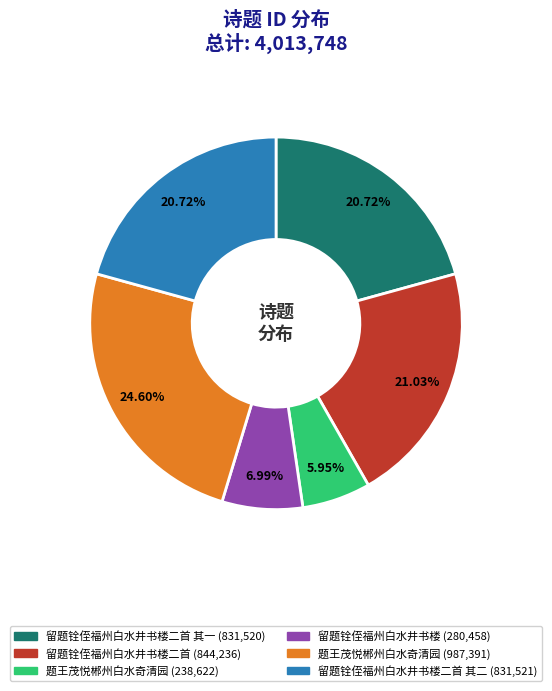

Is there a majority slice in this chart?

No